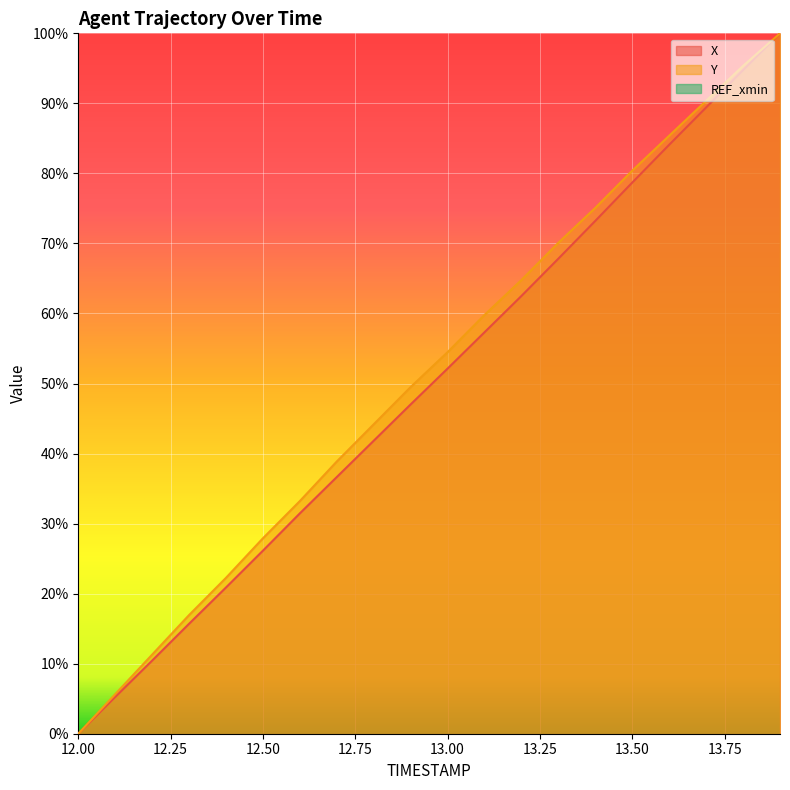

At which label is Y closest to 50?

12.9